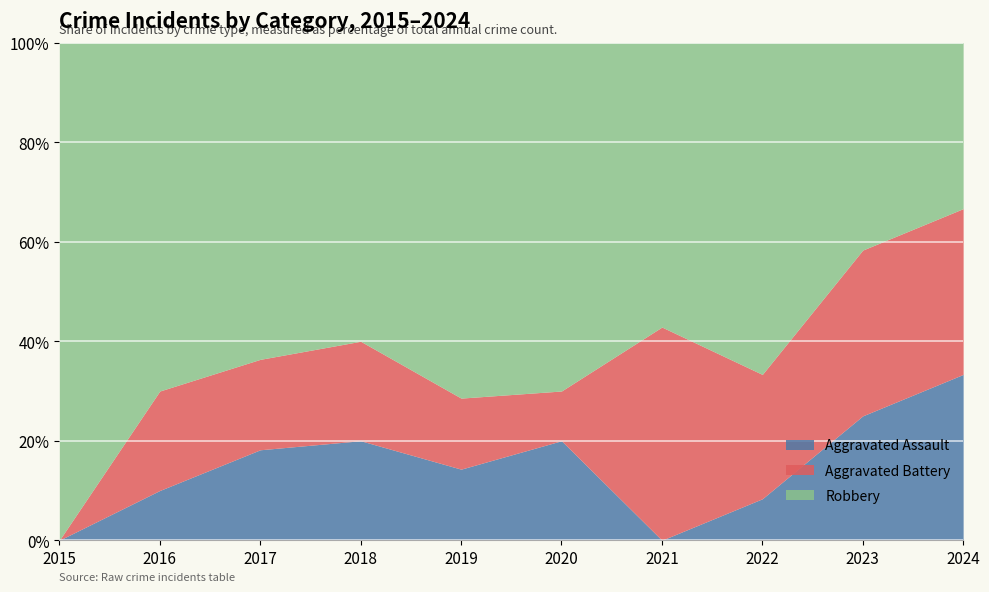

What is the spread (max minus min) of values at 2021?

4